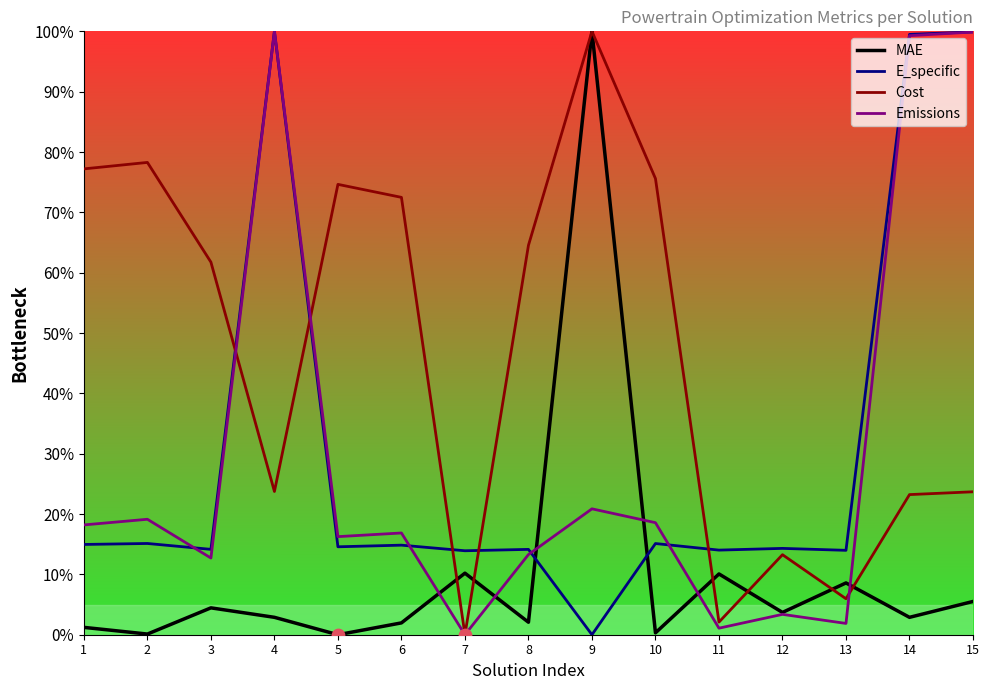

What are all the series names shown in the legend?

MAE, E_specific, Cost, Emissions